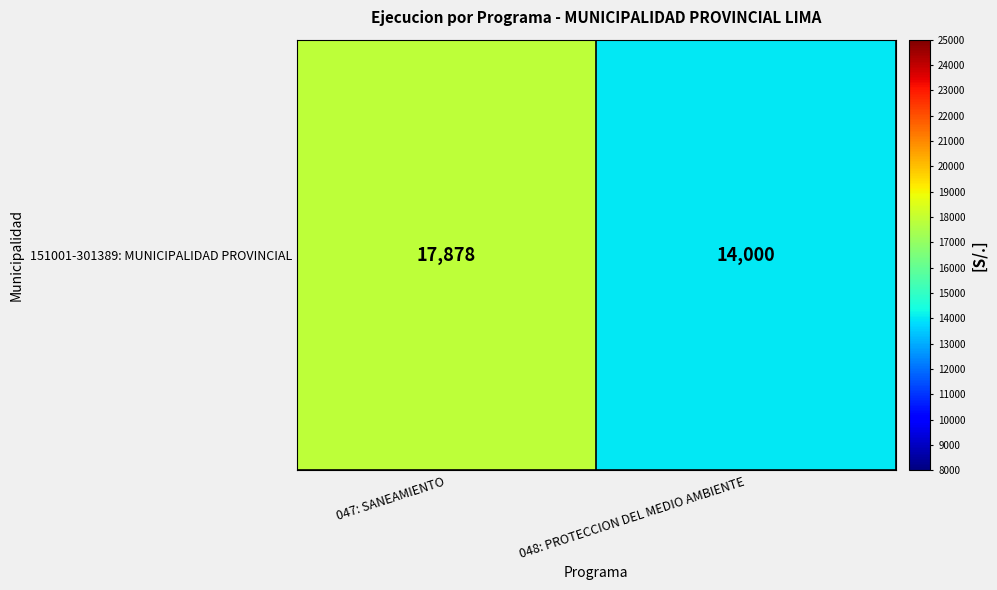

What is the difference between the values at 047: SANEAMIENTO and 048: PROTECCION DEL MEDIO AMBIENTE?

3878